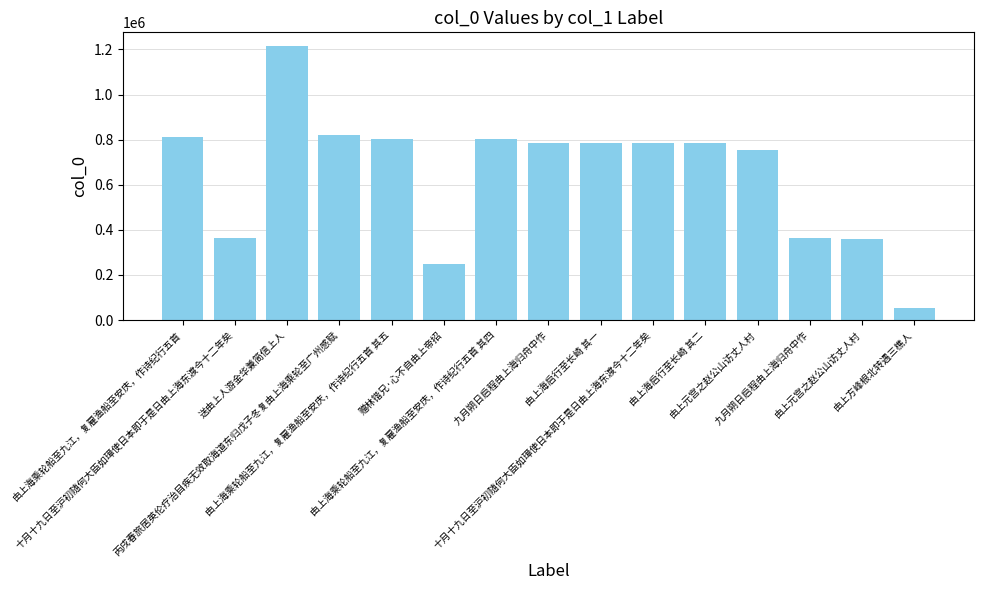

What is the difference between the second highest and minimum values?

765729